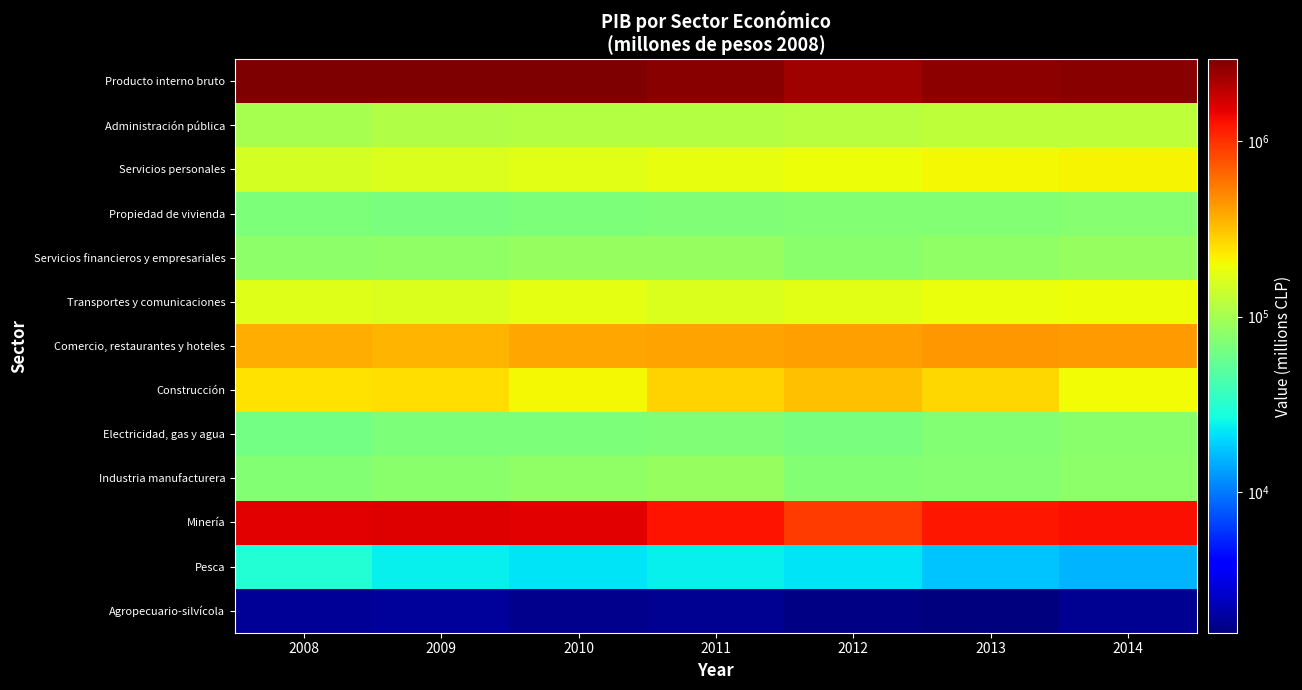

Which label corresponds to the largest value in the chart?

2009